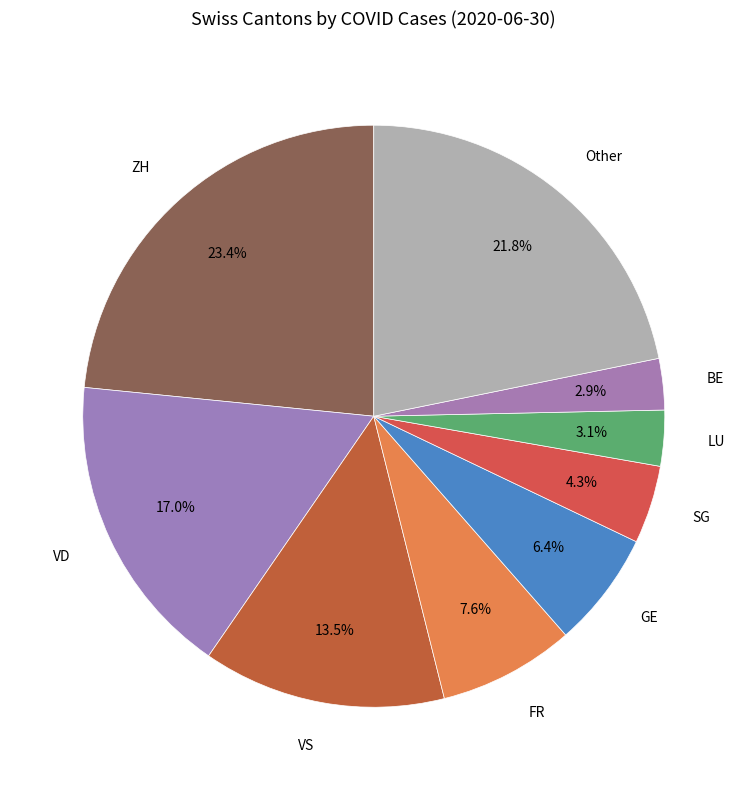

Combined, what portion of the pie is SG and Other?

26.1%